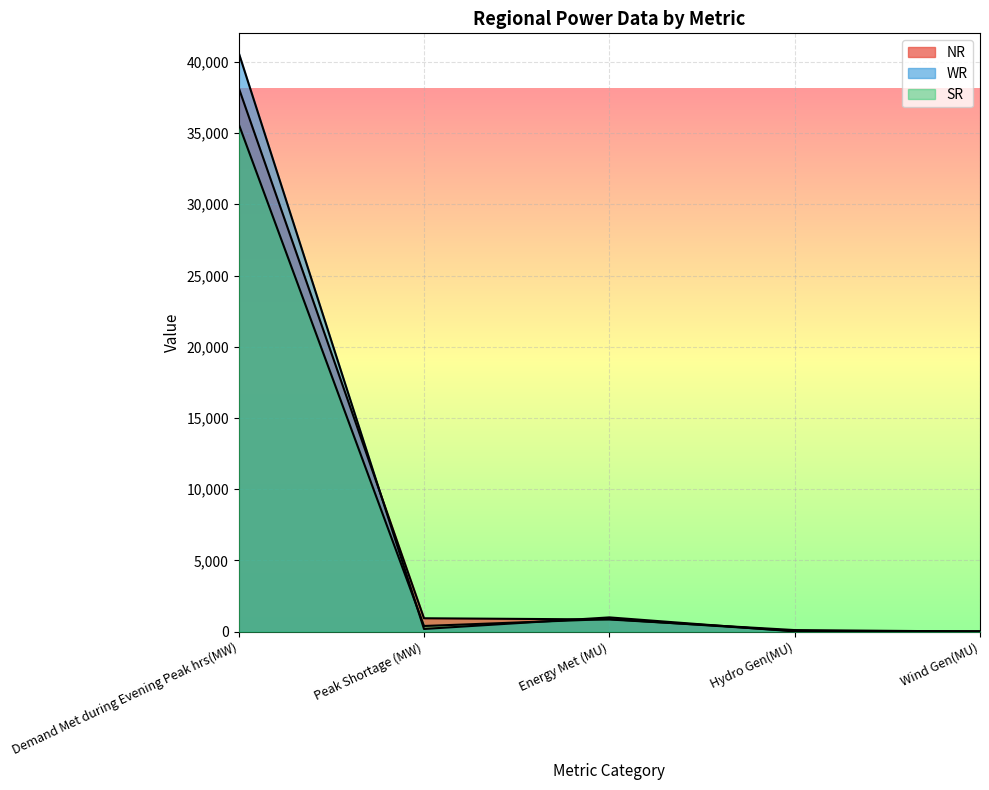

Which series has the widest spread of values?

WR